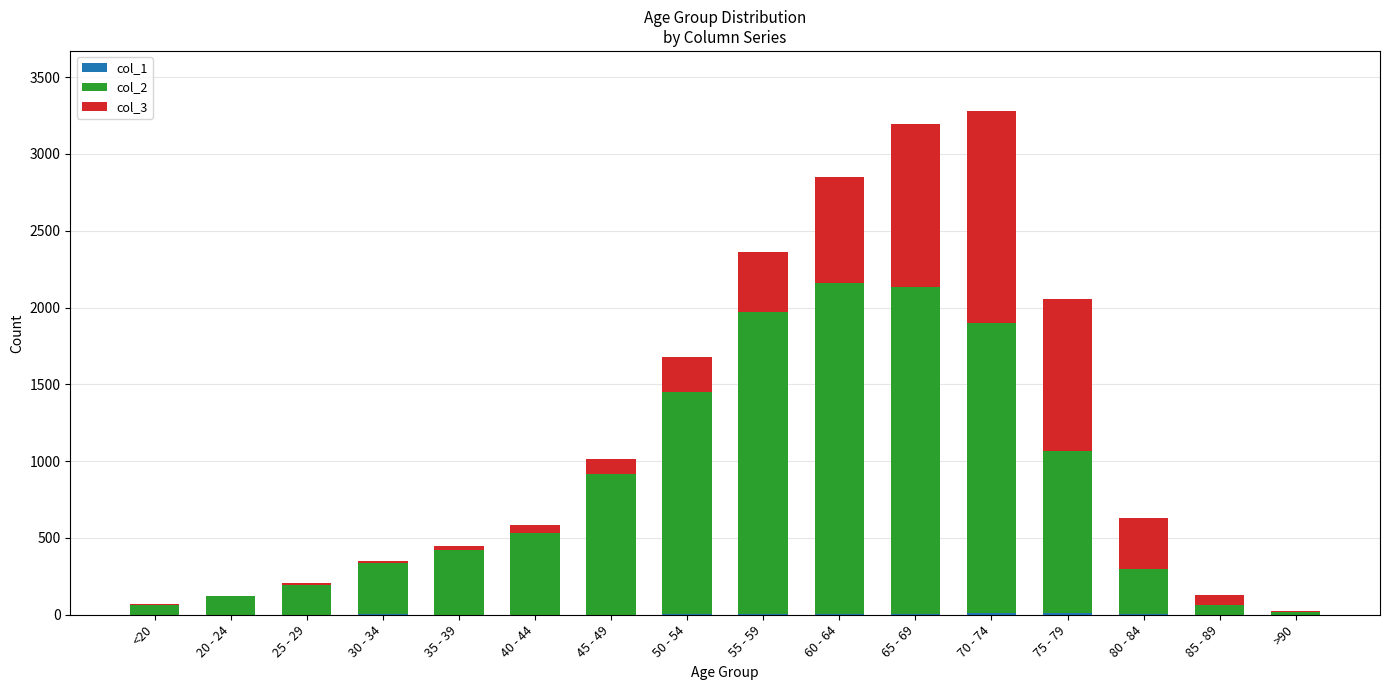

How many categories are shown in the chart?

16